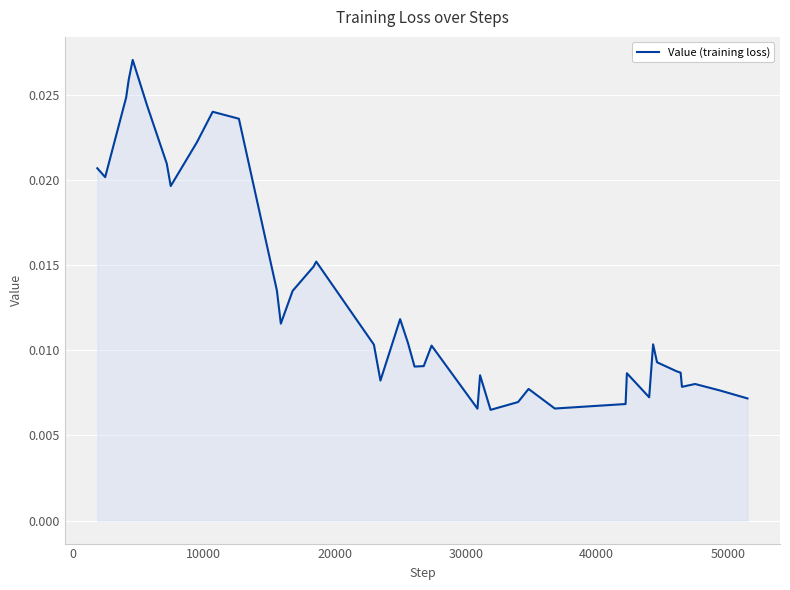

Count the number of categories in the chart.

40